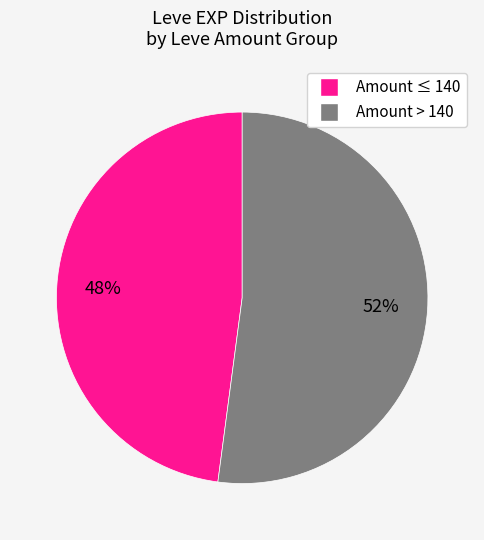

Is there a majority slice in this chart?

Yes